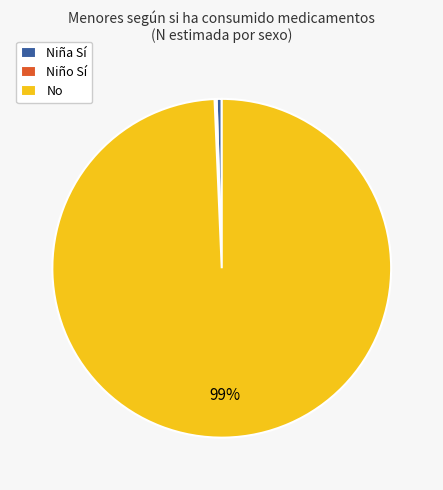

Is the sum of Niña Sí and No greater than half?

Yes